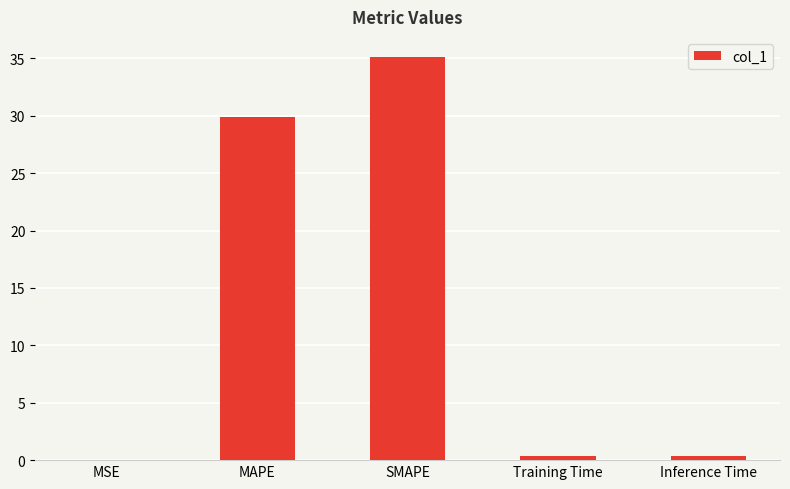

At which category does the chart reach its peak across all series?

SMAPE